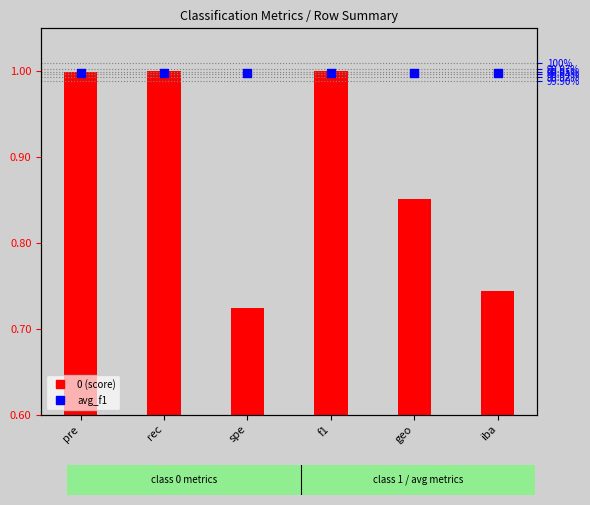

At which category is the sum across all series the highest?

rec